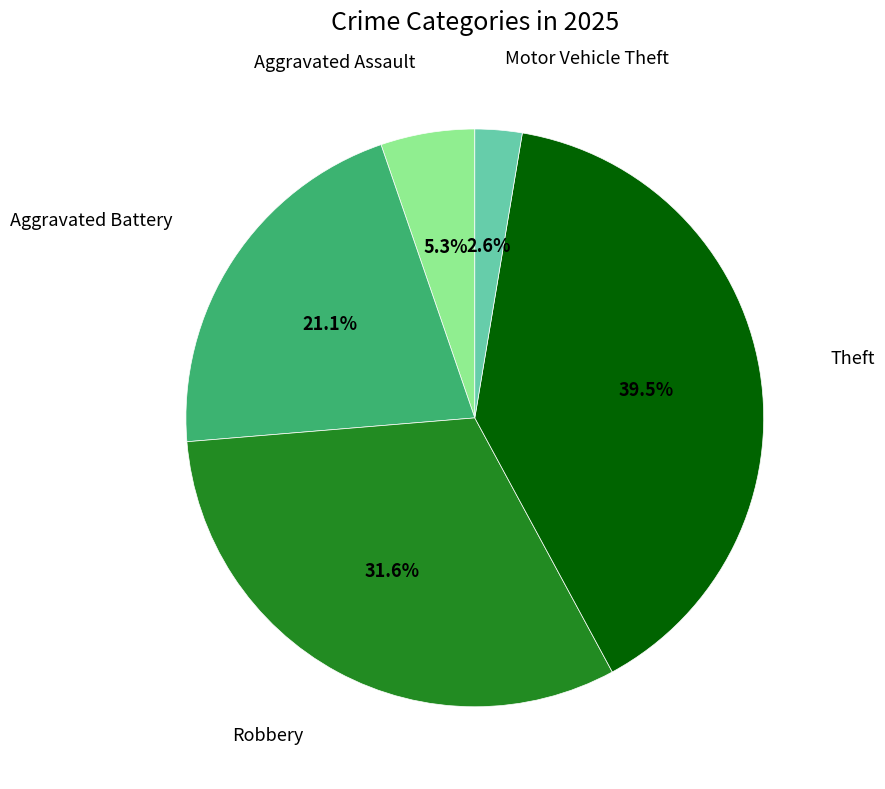

Is there any slice that represents more than half of the pie?

No